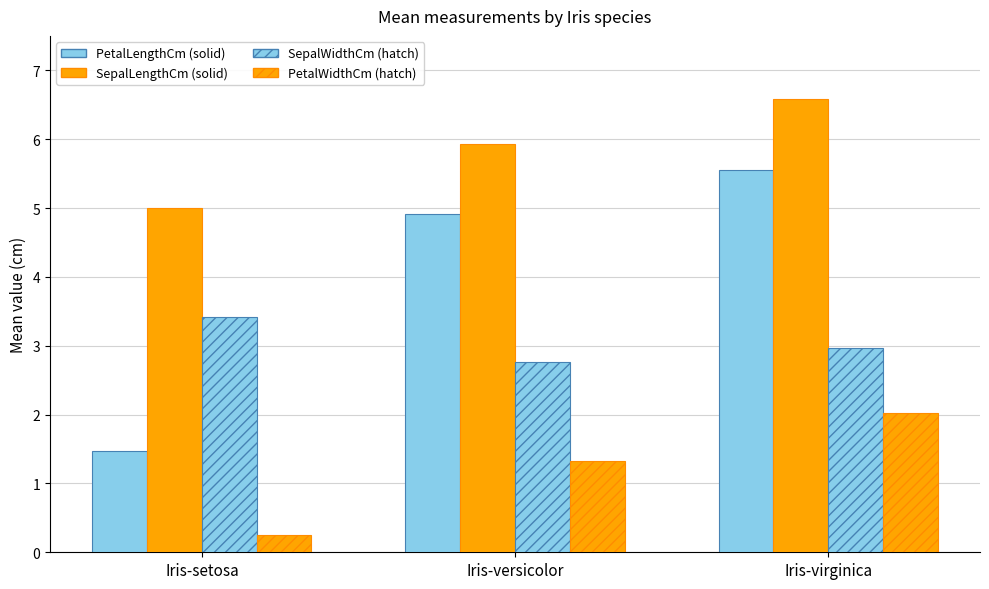

What is the label of the 3rd bar from the left?

Iris-virginica